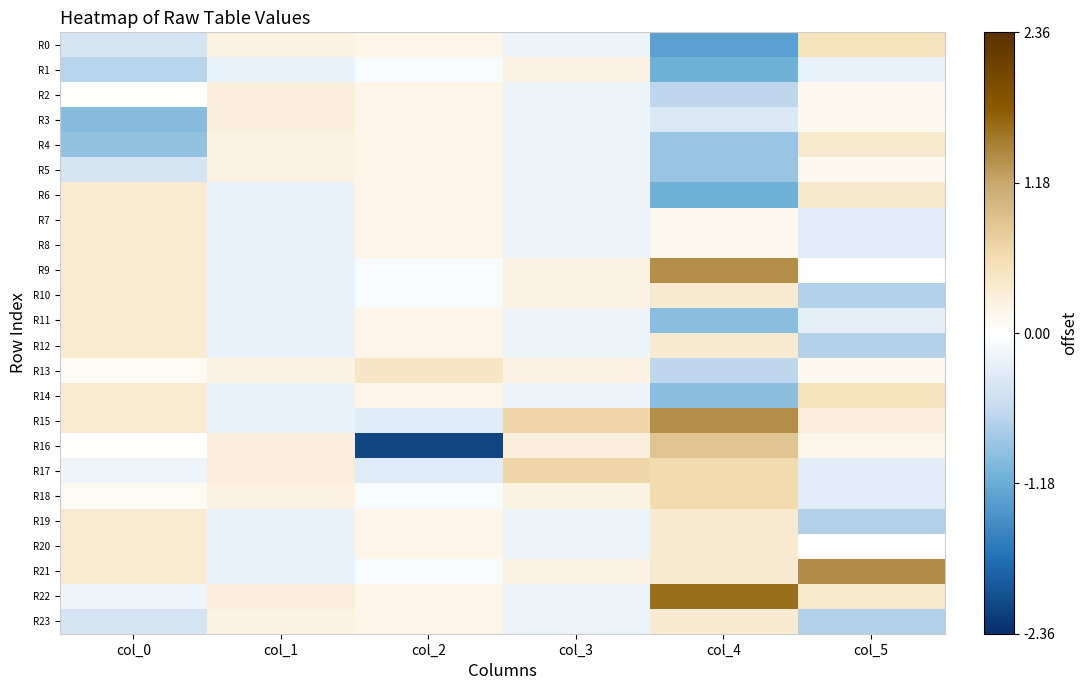

At col_2, list the series in order from smallest to largest.

R16, R15, R17, R1, R9, R10, R18, R21, R0, R2, R3, R4, R5, R6, R7, R8, R11, R12, R14, R19, R20, R22, R23, R13